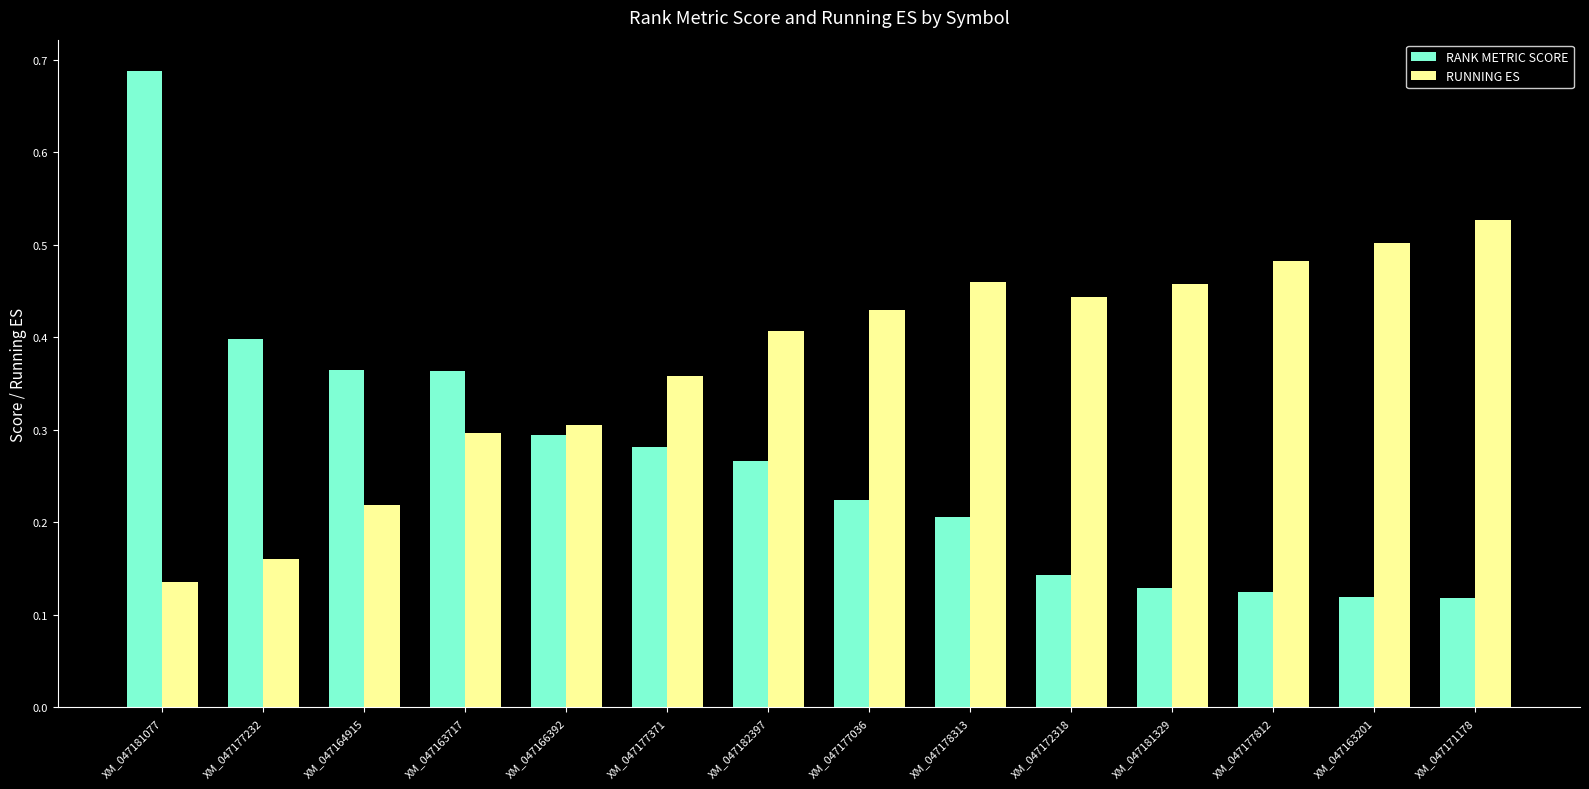

How many distinct data groups are displayed?

2